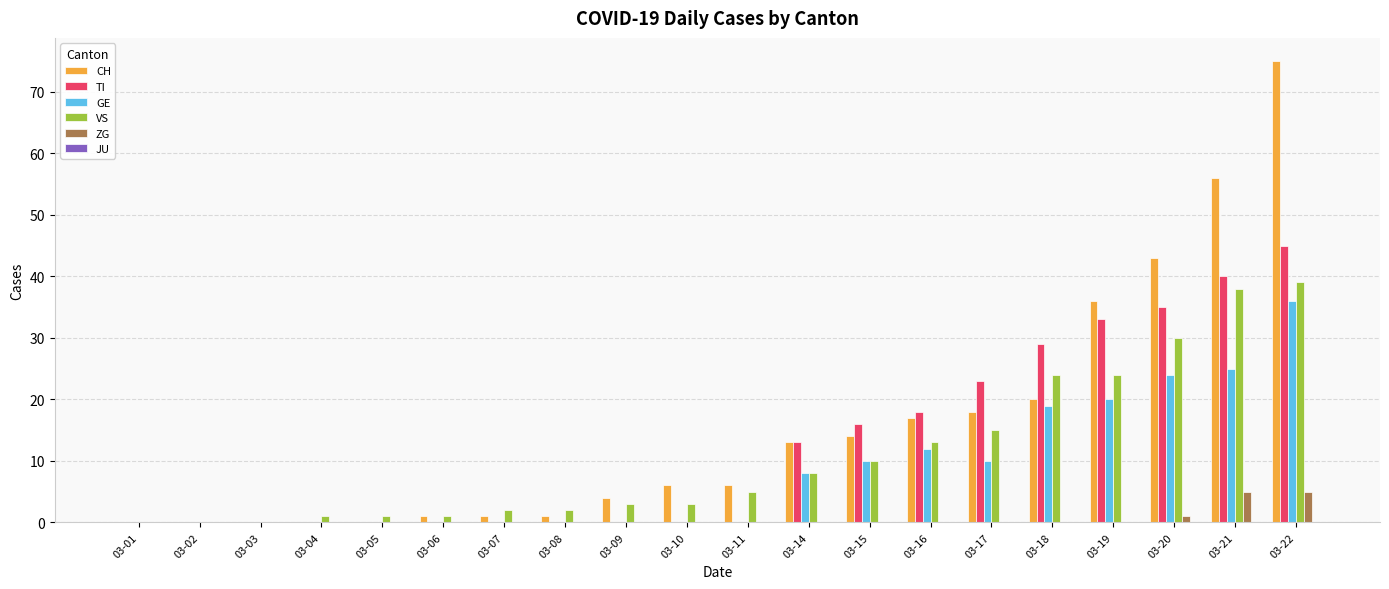

Which series has the largest range (max minus min)?

CH